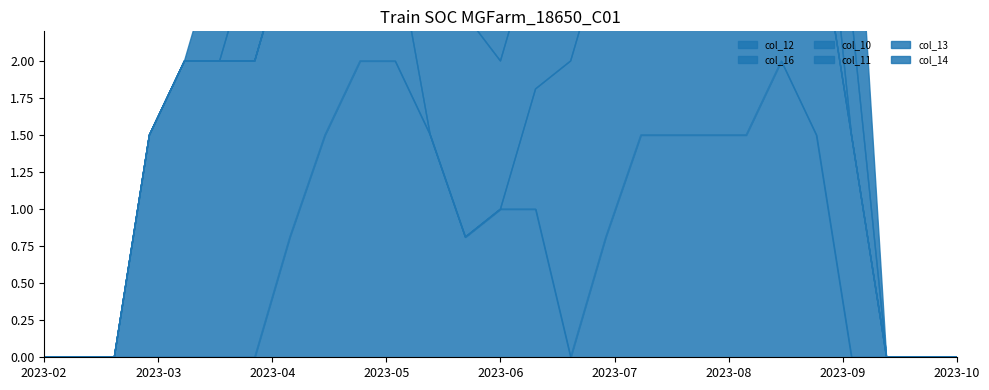

What is the maximum value shown in the chart?

2.0